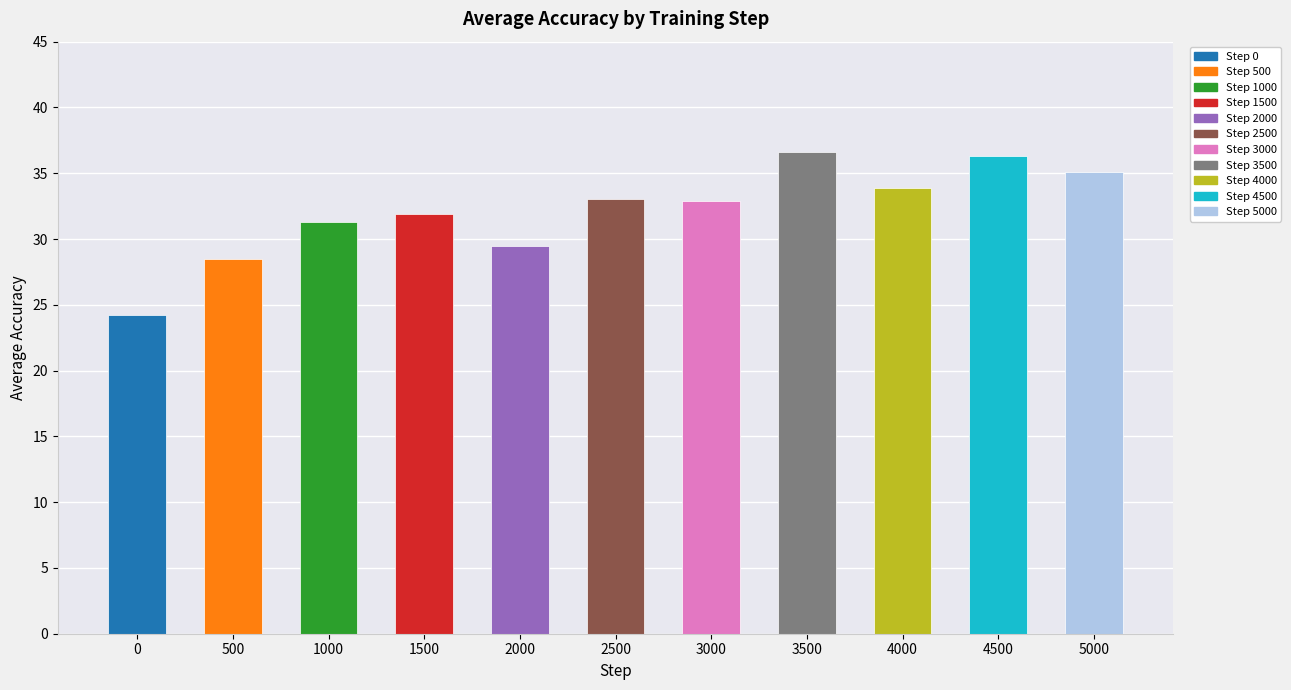

Does the chart contain stacked bars?

No